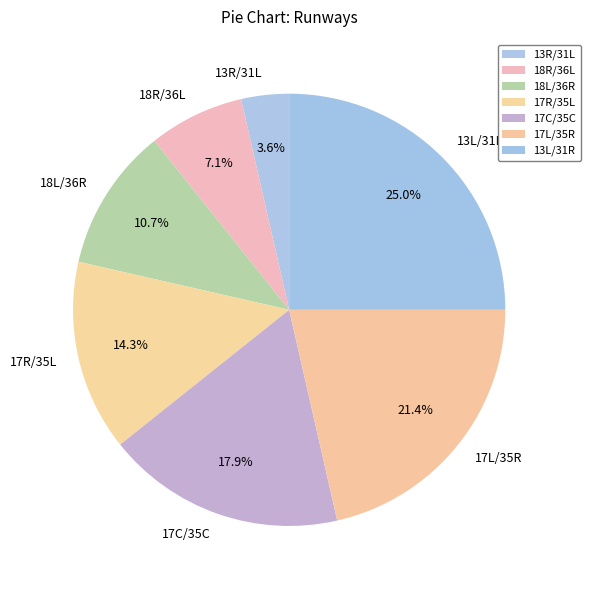

Does any single category account for the majority?

No